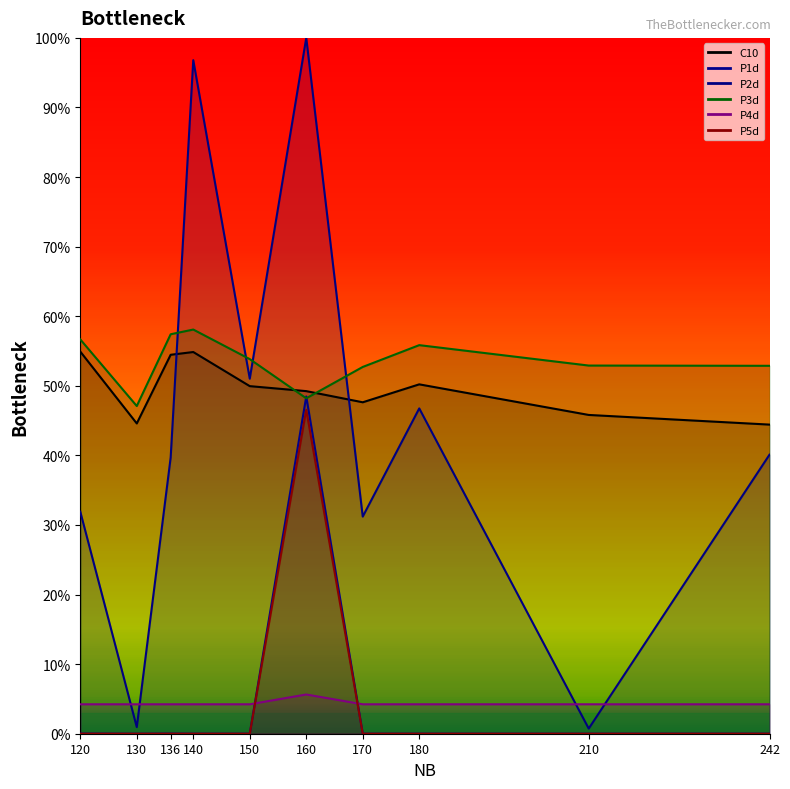

What is the sum of the P5d values at 180 and 160?

0.5